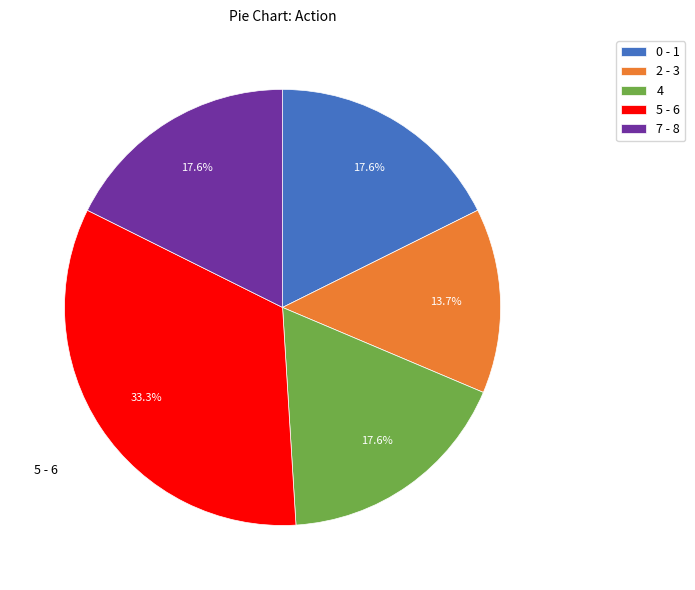

Count the number of slices in the pie.

5